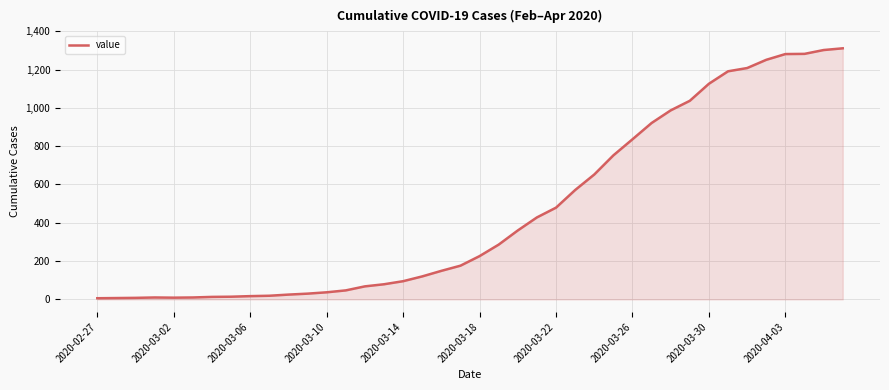

What is the maximum value shown in the chart?

1311